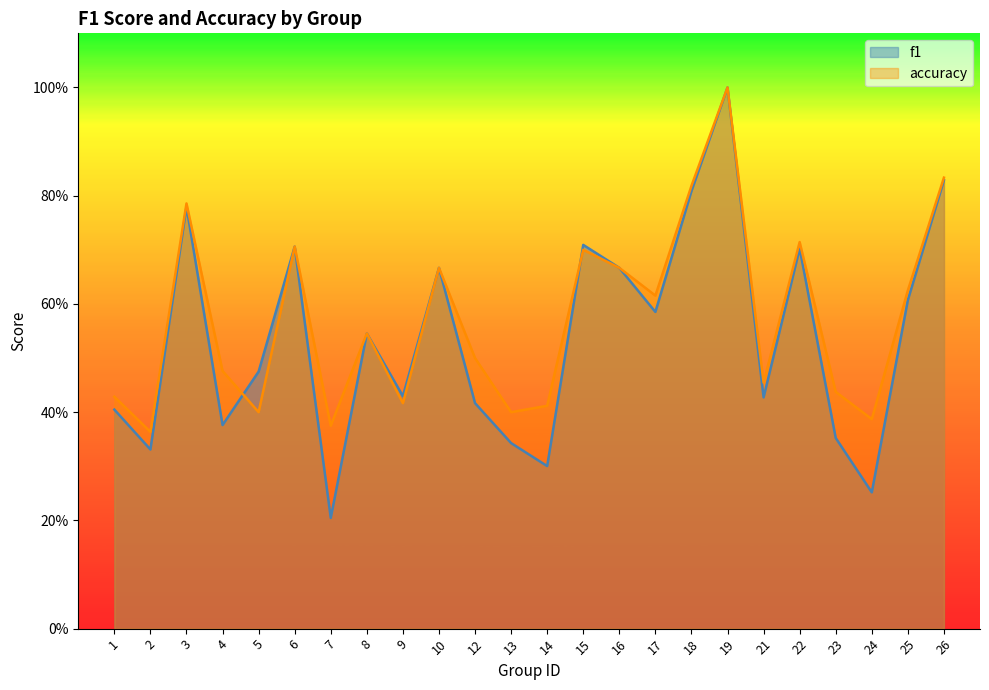

Which series has the largest total across all categories?

accuracy